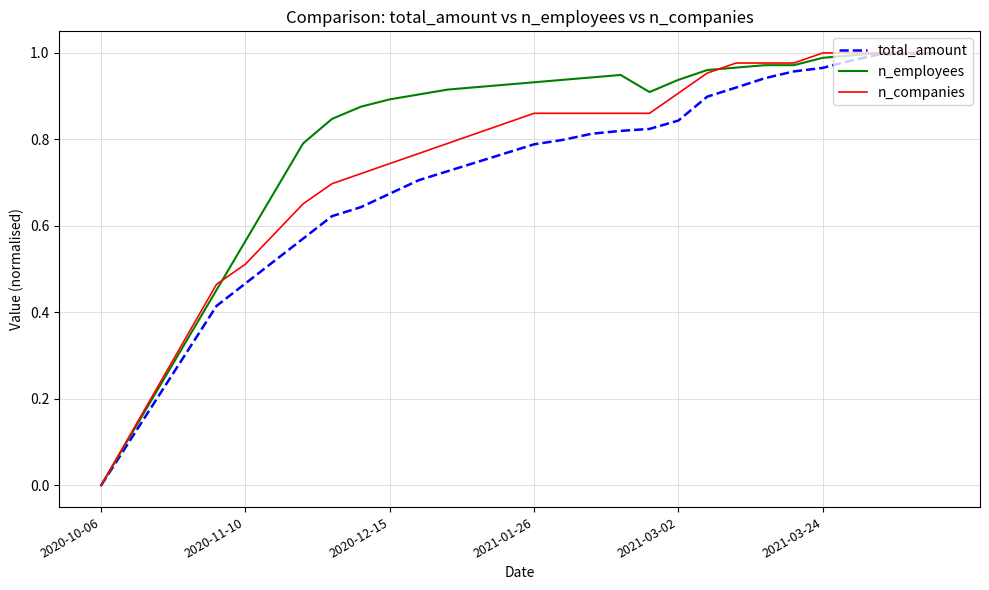

Which series has the largest total across all categories?

n_employees